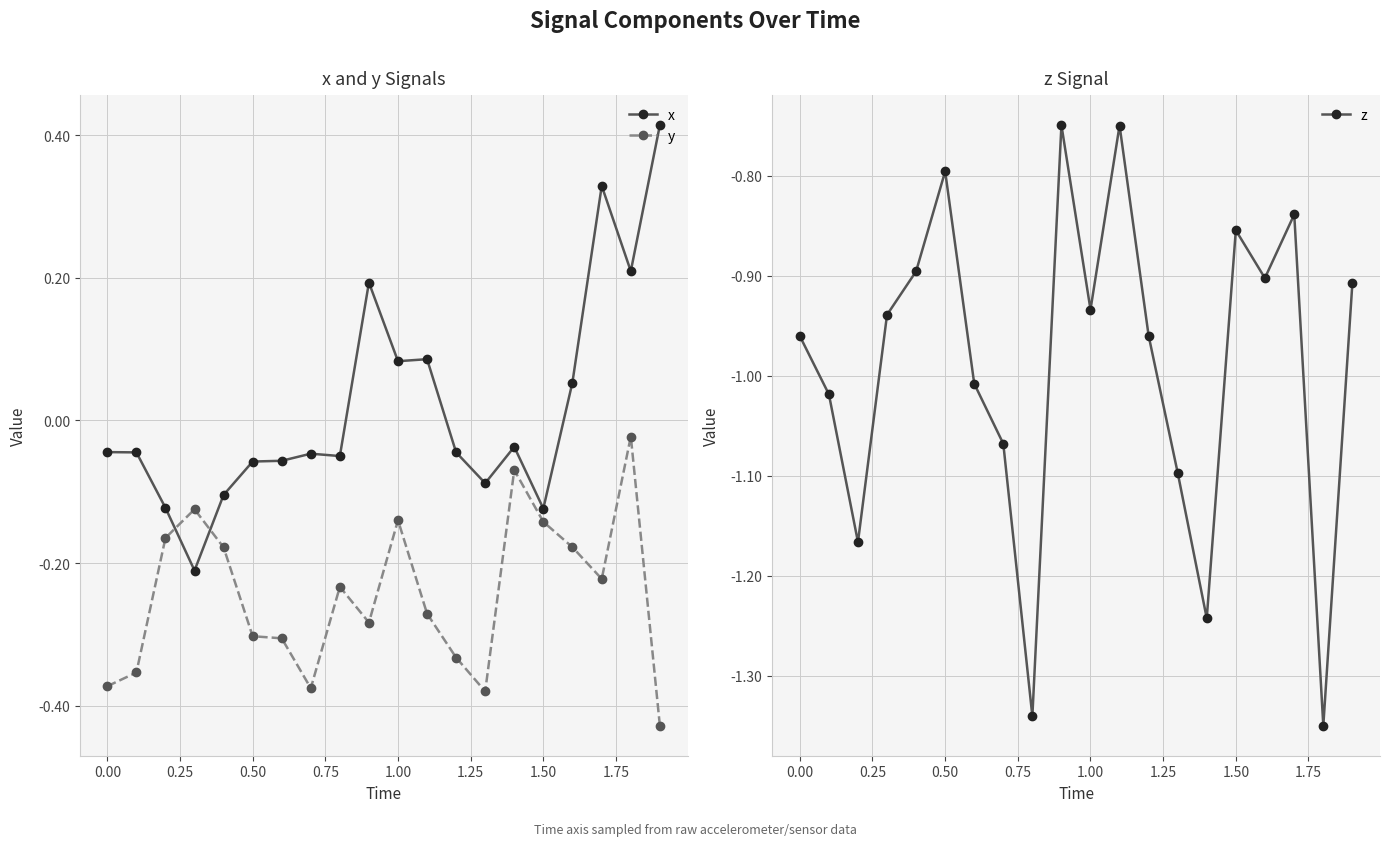

Rank the series by their maximum value, from lowest to highest.

z, y, x